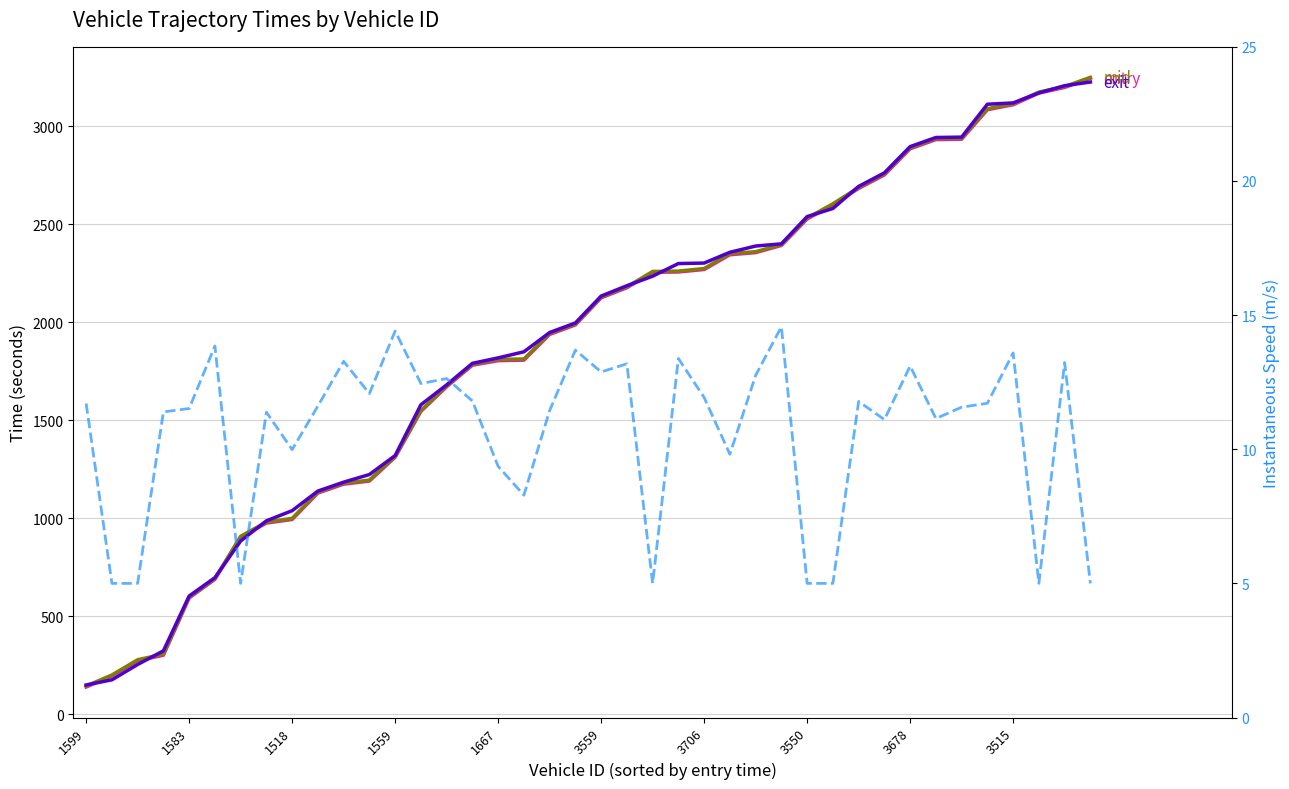

What position from the right is 22?

18